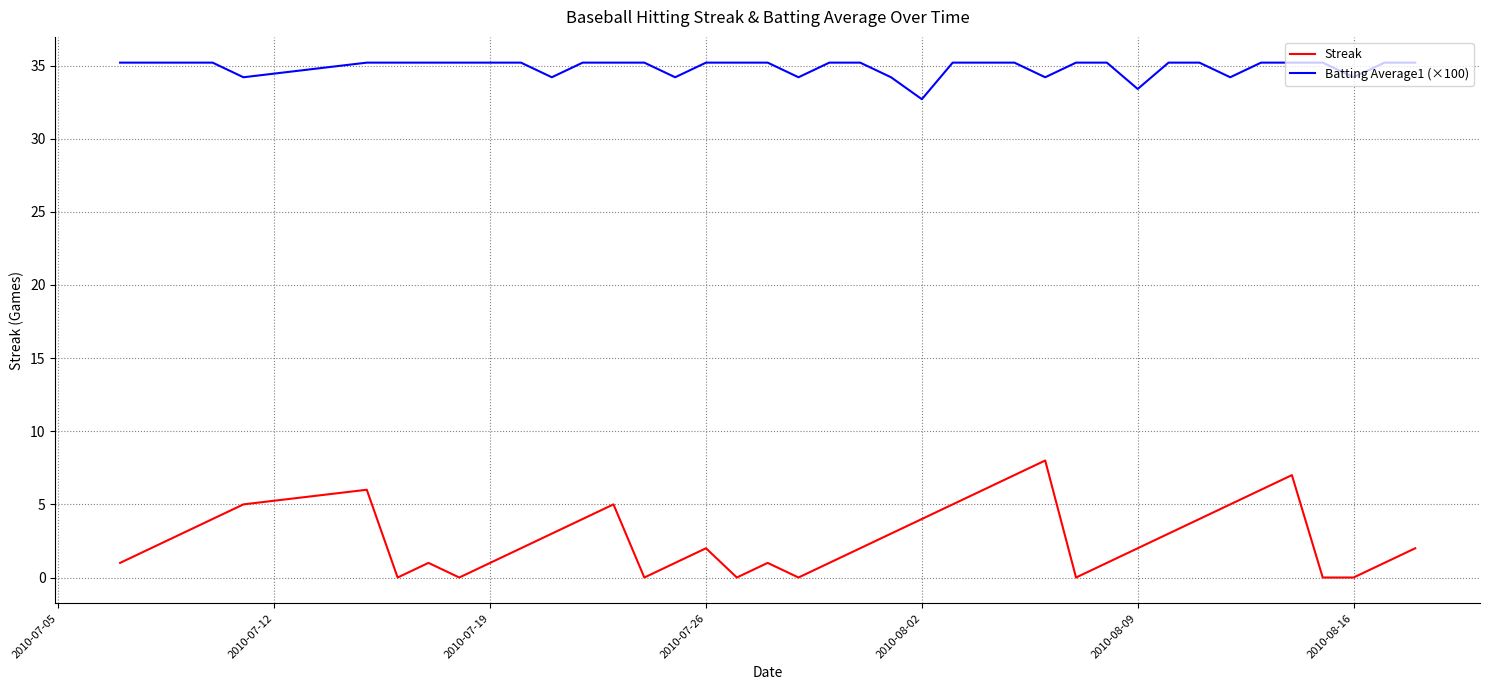

Reading right to left, what are all the values shown in this chart?

Streak: 2.0	1.0	0.0	0.0	7.0	6.0	5.0	4.0	3.0	2.0	1.0	0.0	8.0	7.0	6.0	5.0	4.0	3.0	2.0	1.0	0.0	1.0	0.0	2.0	1.0	0.0	5.0	4.0	3.0	2.0	1.0	0.0	1.0	0.0	6.0	5.0	4.0	3.0	2.0	1.0
Batting Average1 (×100): 35.2	35.2	34.2	35.2	35.2	35.2	34.2	35.2	35.2	33.4	35.2	35.2	34.2	35.2	35.2	35.2	32.7	34.2	35.2	35.2	34.2	35.2	35.2	35.2	34.2	35.2	35.2	35.2	34.2	35.2	35.2	35.2	35.2	35.2	35.2	34.2	35.2	35.2	35.2	35.2